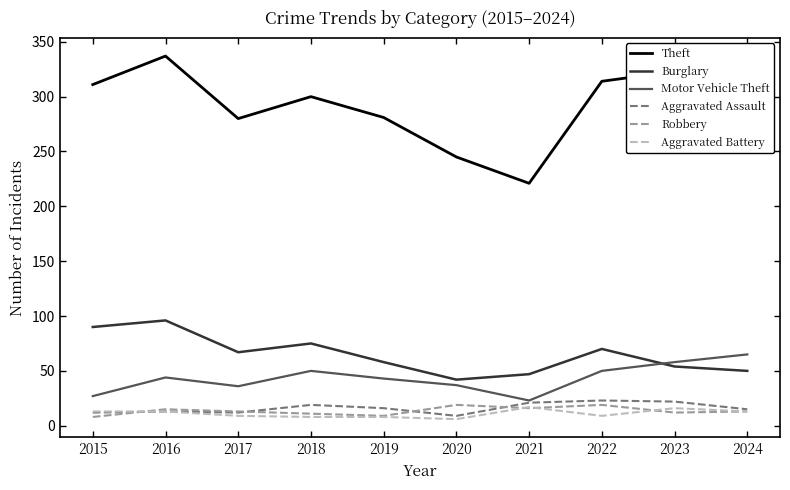

Which series changed the most between 2018 and 2022?

Theft